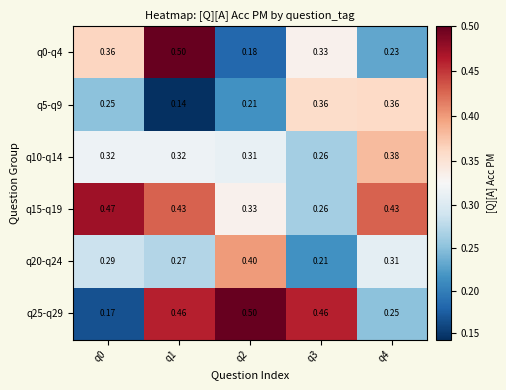

Is the value of q15-q19 at q1 greater than the value of q0-q4 at q1?

No